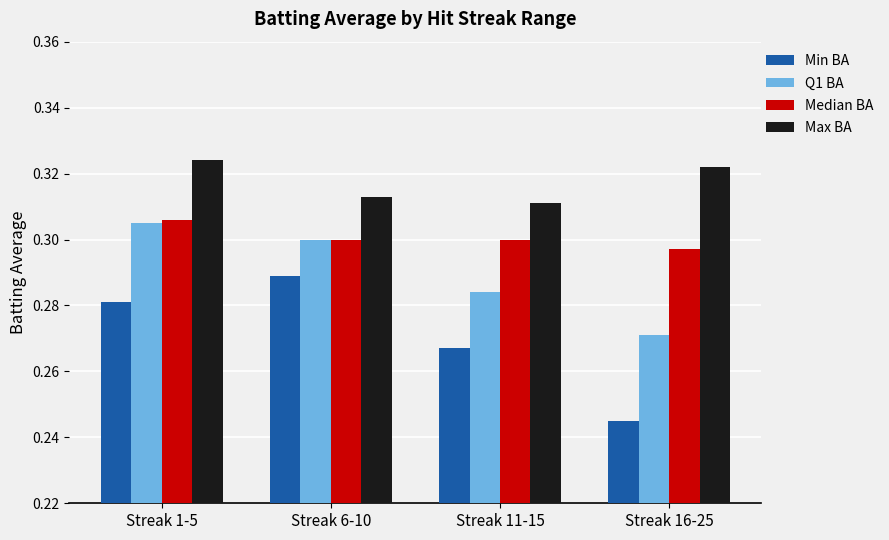

Which category has the highest value in the Median BA series?

Streak 1-5